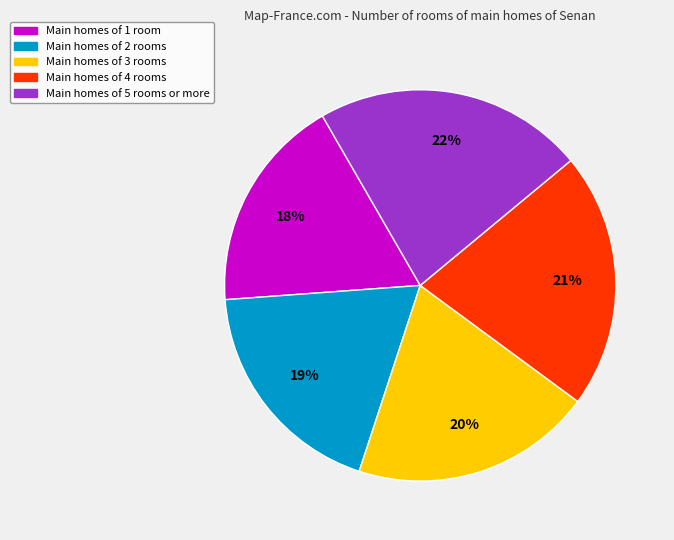

Rank the categories by value from lowest to highest.

Main homes of 1 room, Main homes of 2 rooms, Main homes of 3 rooms, Main homes of 4 rooms, Main homes of 5 rooms or more